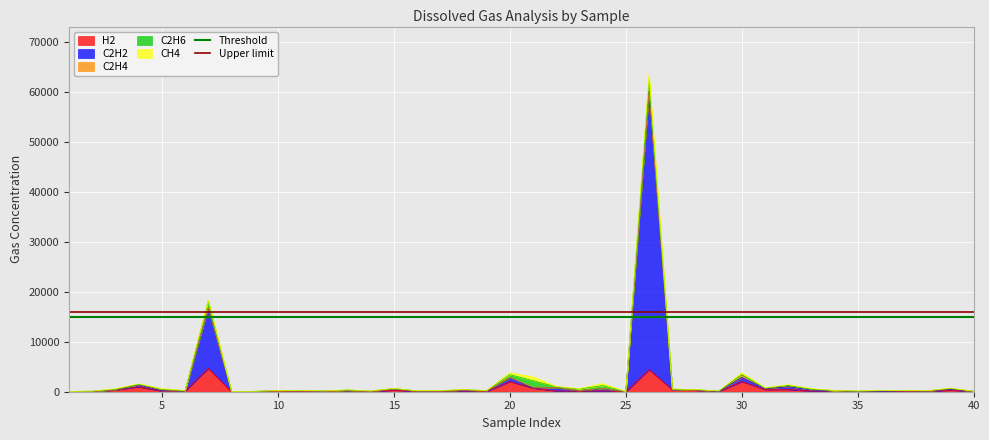

The Threshold series shows 20703 at 0. True or false?

False